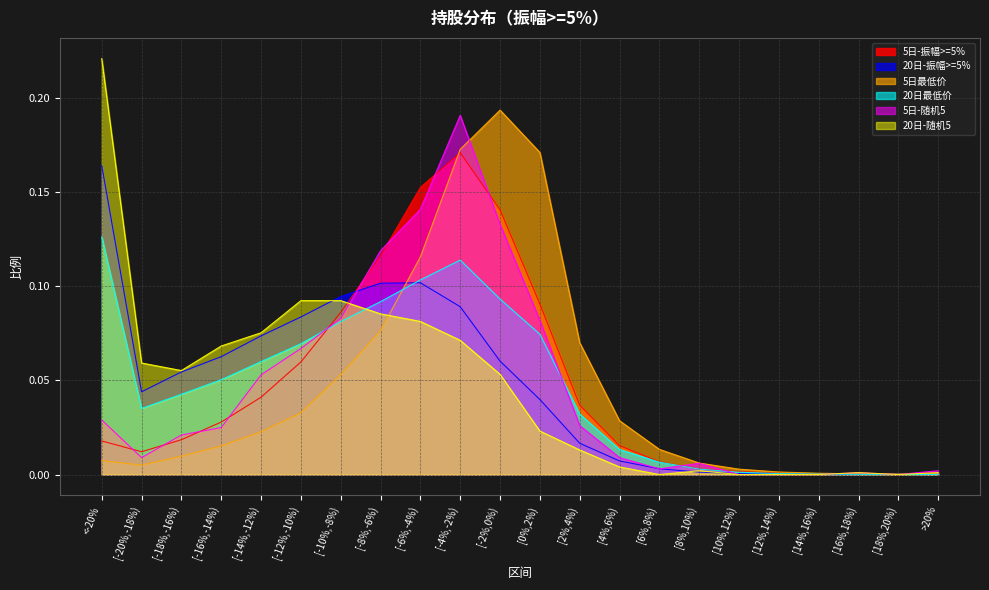

Does the chart have visible grid lines?

Yes